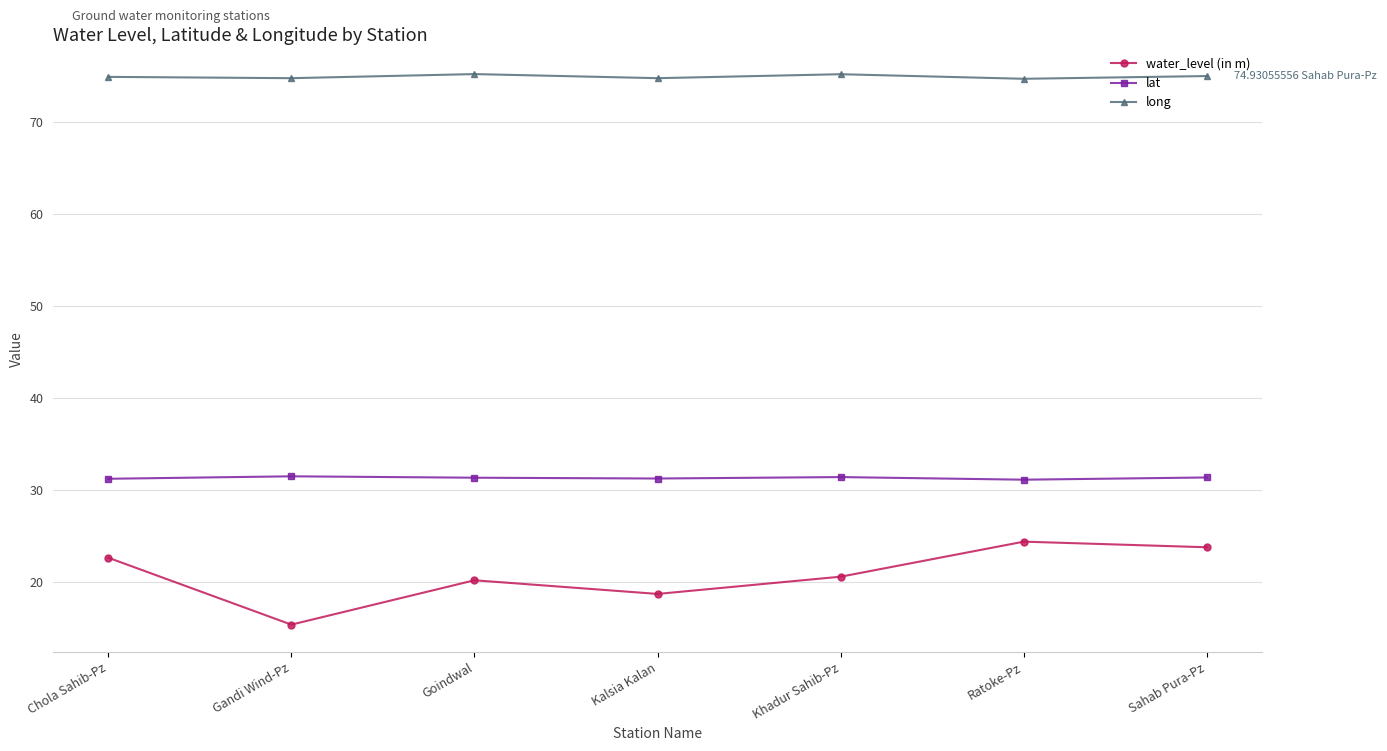

True or false: water_level (in m) has a value of 31.9 at Khadur Sahib-Pz.

False